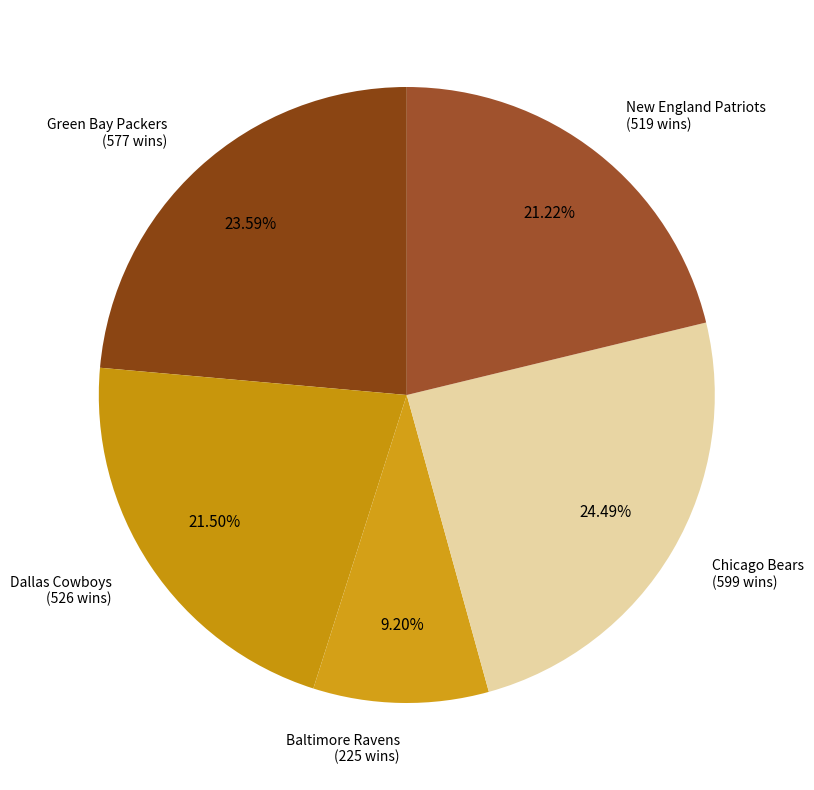

How many slices are in this pie chart?

5